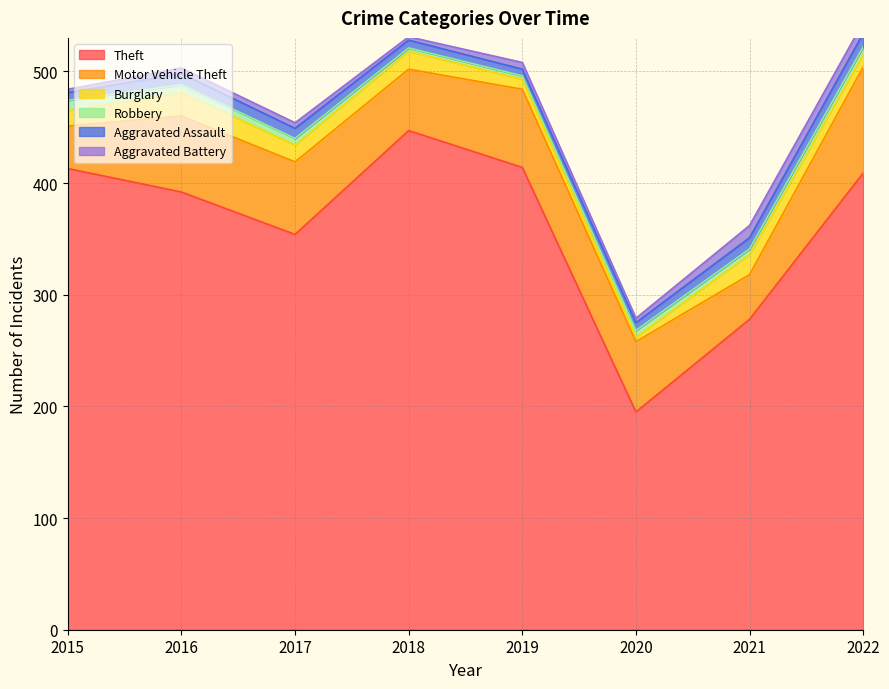

List the series in order of their peak value, lowest first.

Robbery, Aggravated Battery, Aggravated Assault, Burglary, Motor Vehicle Theft, Theft